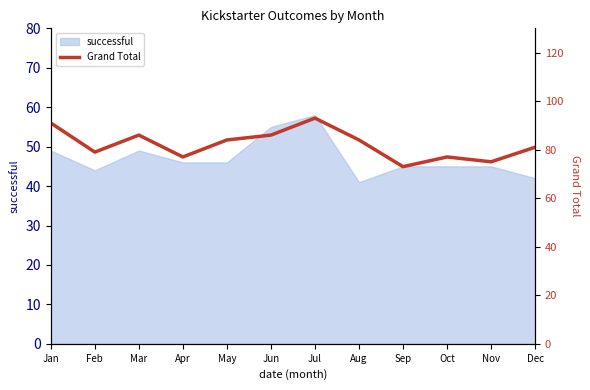

Is it true that the value at Nov is 35?

False